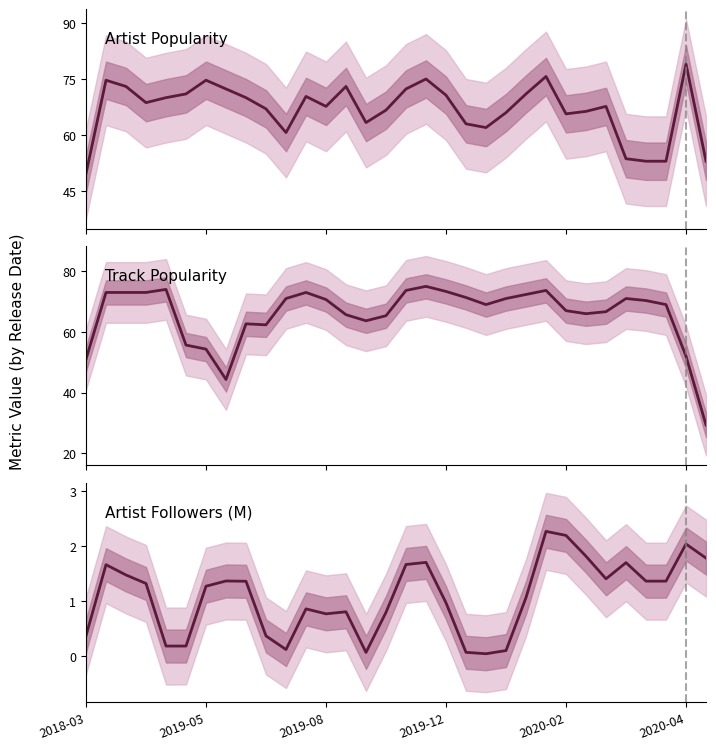

How many series are shown in this chart?

3